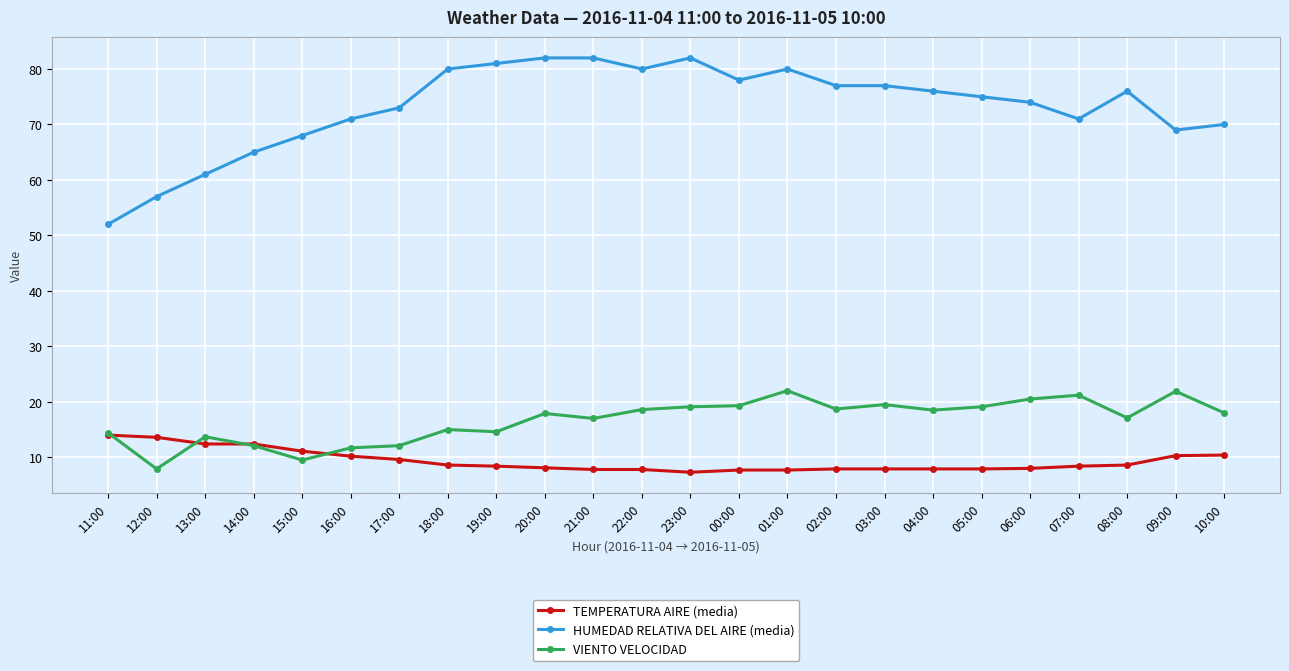

Which series has the widest spread of values?

HUMEDAD RELATIVA DEL AIRE (media)